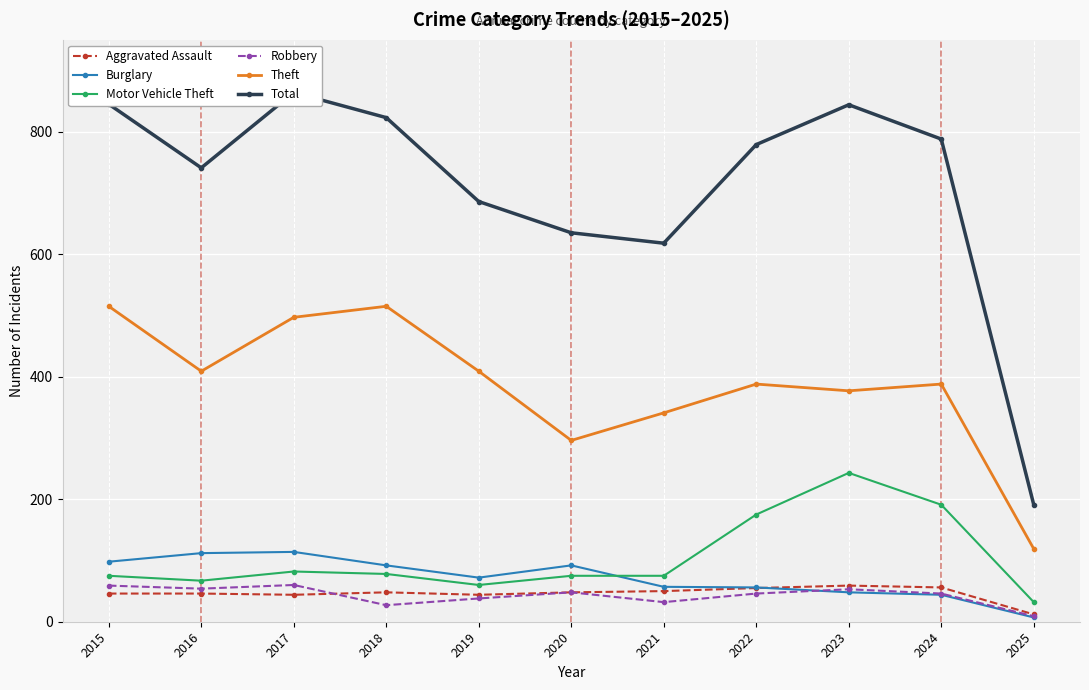

True or false: Motor Vehicle Theft and Total intersect in this chart.

False